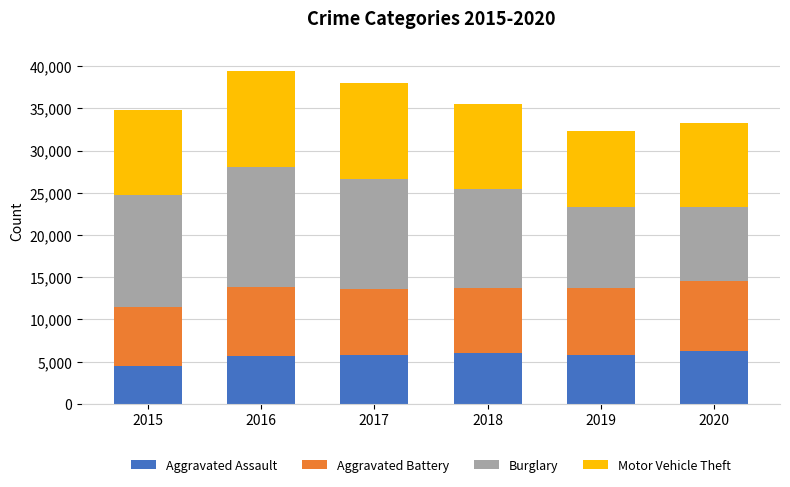

What is the total value across all series at 2016?

39373